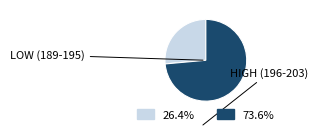

Is there a majority slice in this chart?

Yes